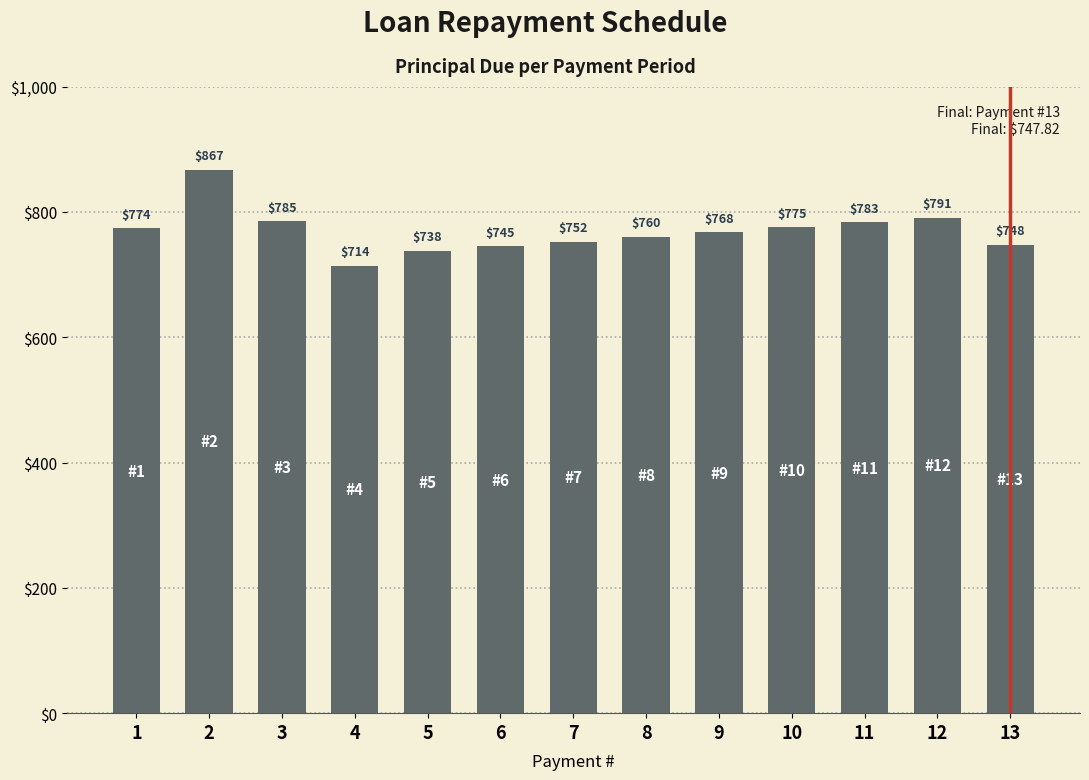

What is the smallest value displayed?

714.0